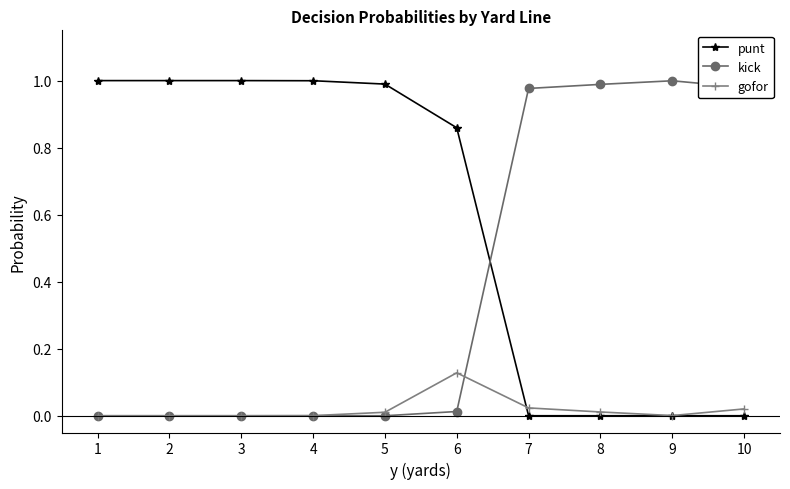

True or false: punt and gofor cross at least once.

True